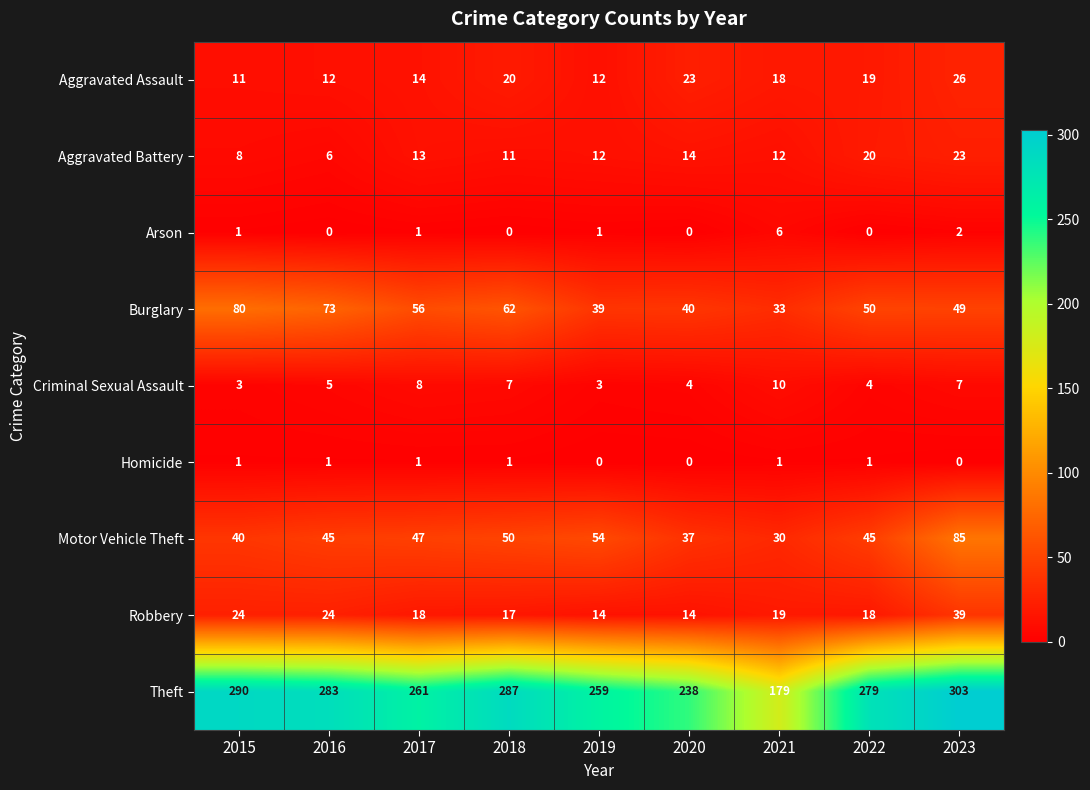

How many series are shown in this chart?

9